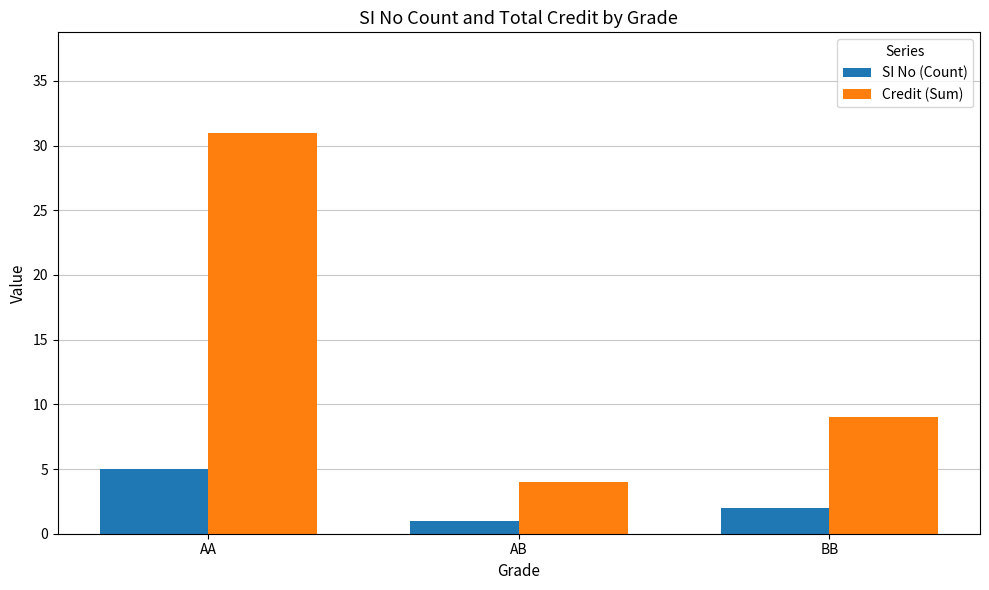

Count the number of data series in this chart.

2